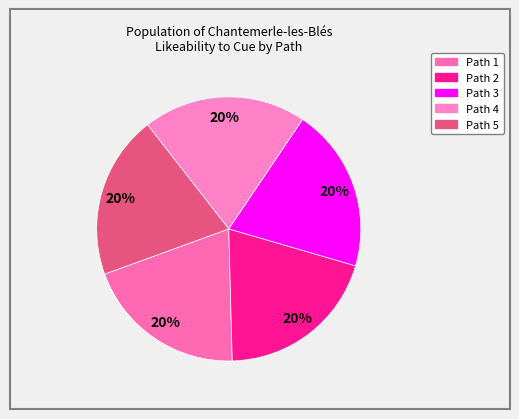

Rank the categories by value from lowest to highest.

Path 1, Path 4, Path 5, Path 2, Path 3